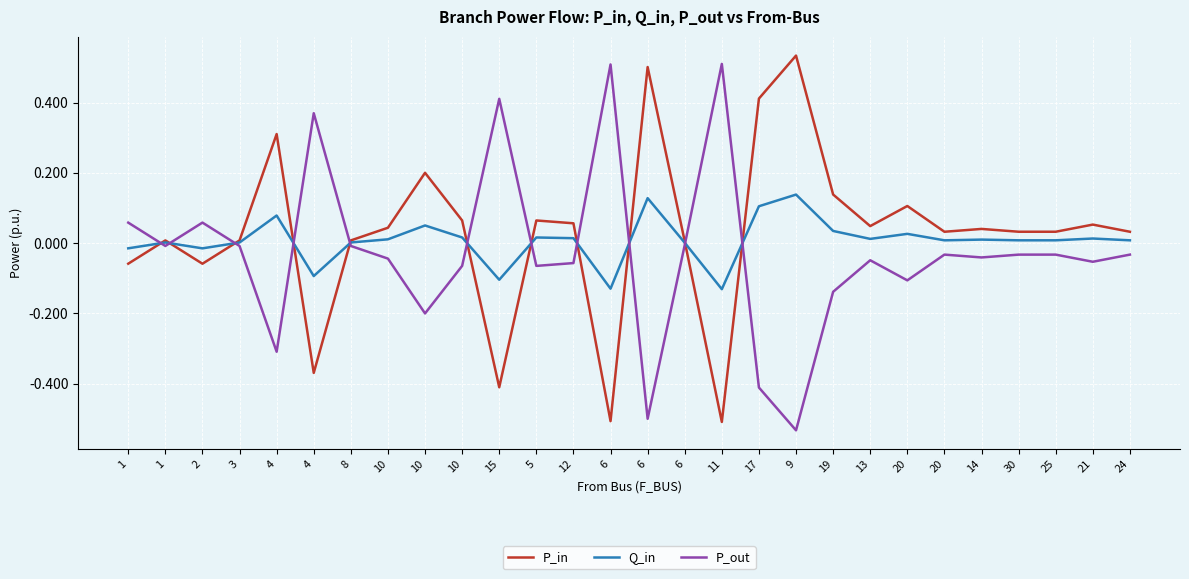

Does the chart display data point markers on the line(s)?

No